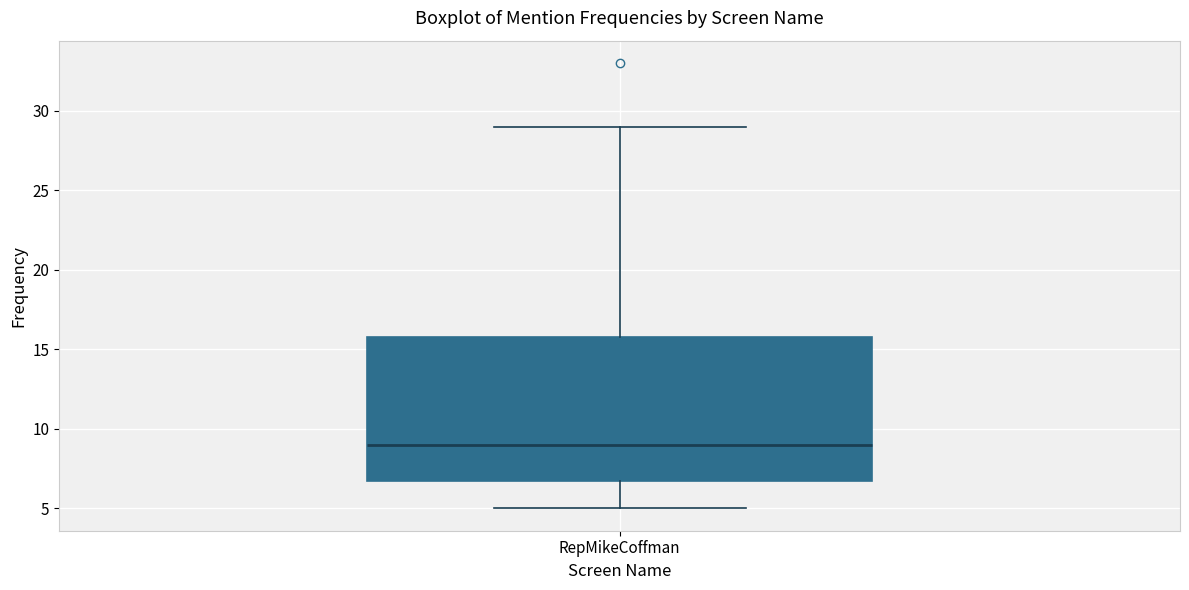

Transcribe this box plot: give where the median line is, the range the box spans, and where the two whiskers end, as read against the y-axis. The values are not printed on the chart, so give them approximately, as read against the axis.

median 9, box 7 to 16, whiskers 5 to 29